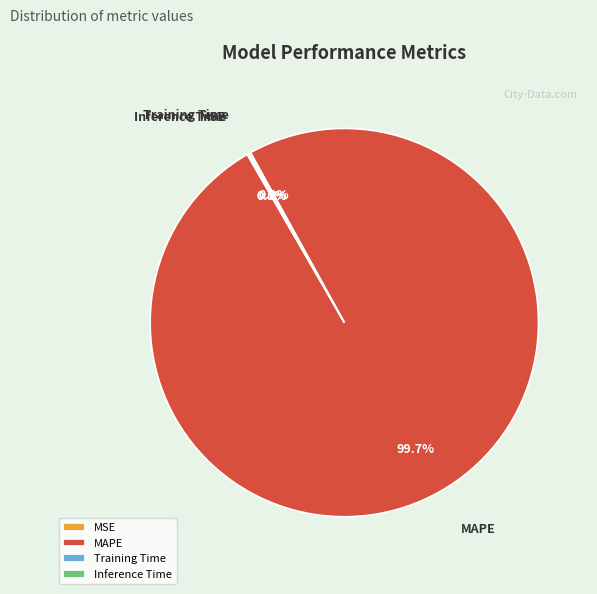

Which slice represents more than half of the pie?

MAPE